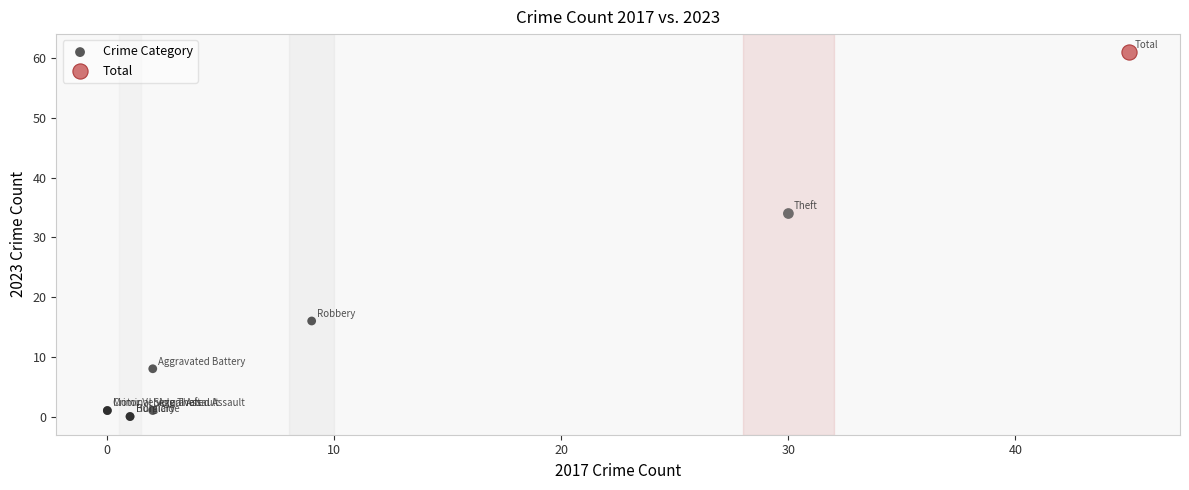

What are all the series names shown in the legend?

Crime Category, Total